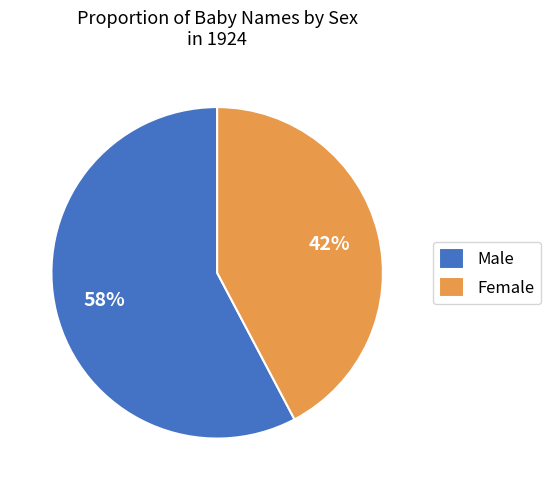

Does any single category account for the majority?

Yes